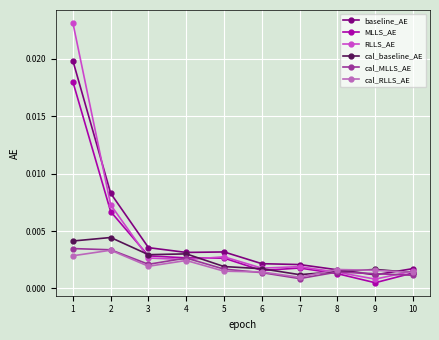

What are all the series names shown in the legend?

baseline_AE, MLLS_AE, RLLS_AE, cal_baseline_AE, cal_MLLS_AE, cal_RLLS_AE